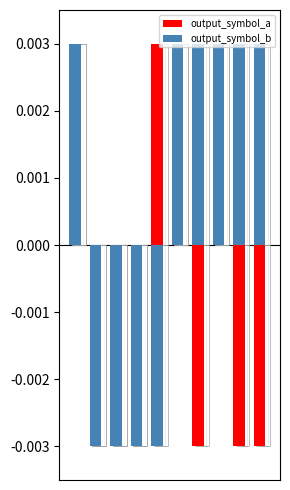

Between 3 and 9, which series saw the biggest shift?

output_symbol_b